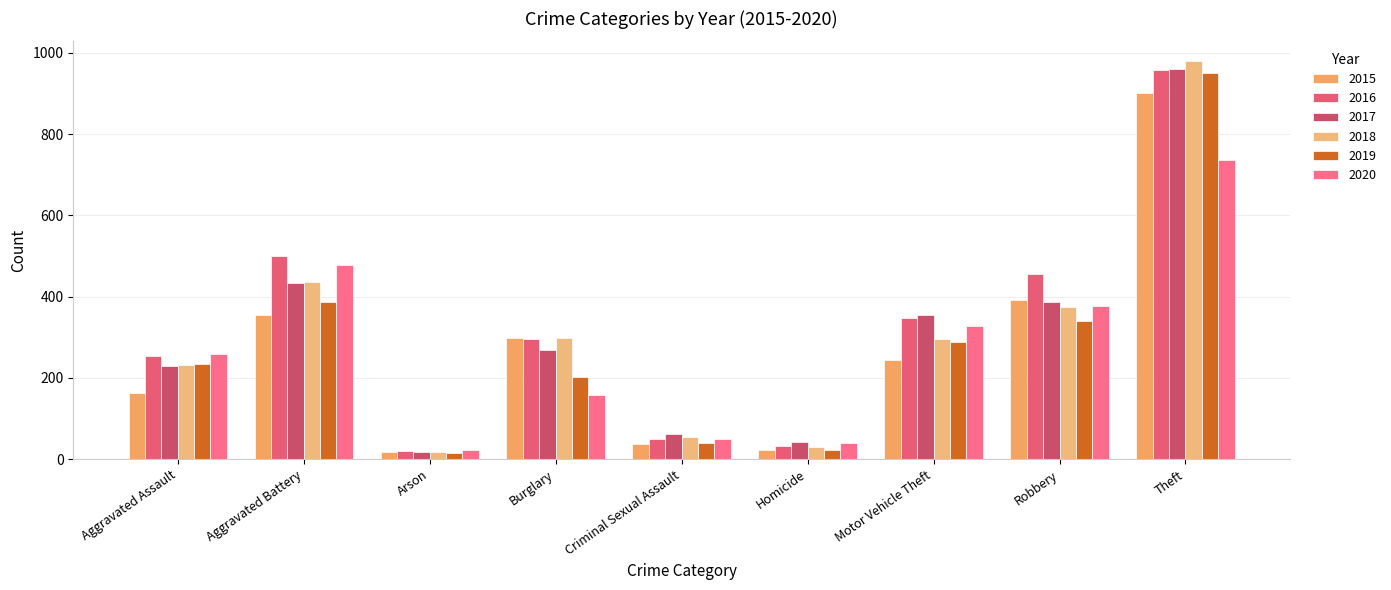

Which series has the largest total across all categories?

2016